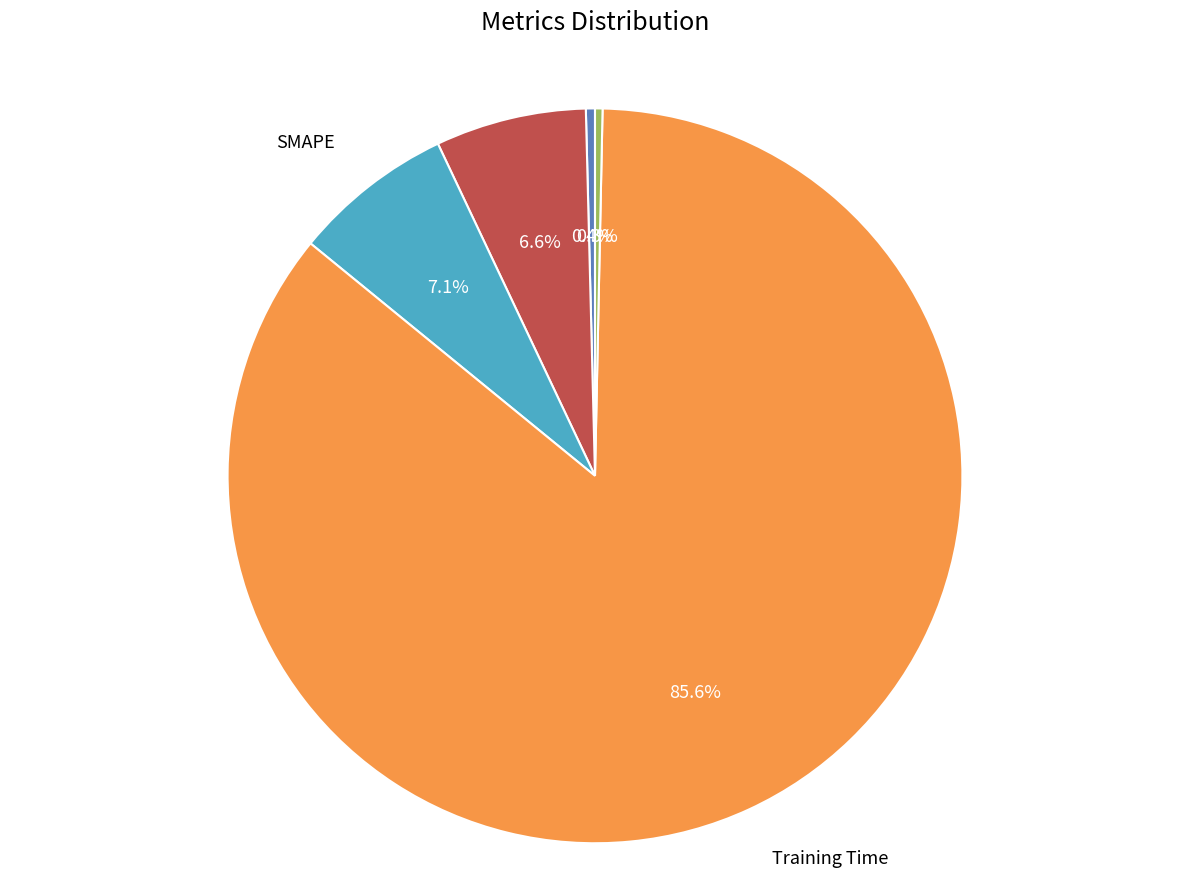

Does any single category account for the majority?

Yes